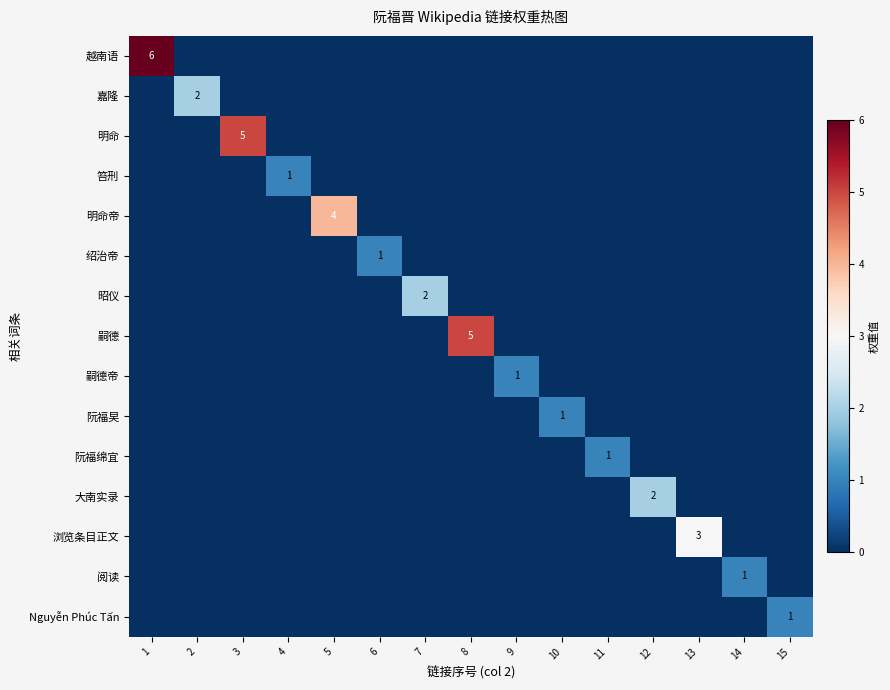

Which series has the largest range (max minus min)?

越南语